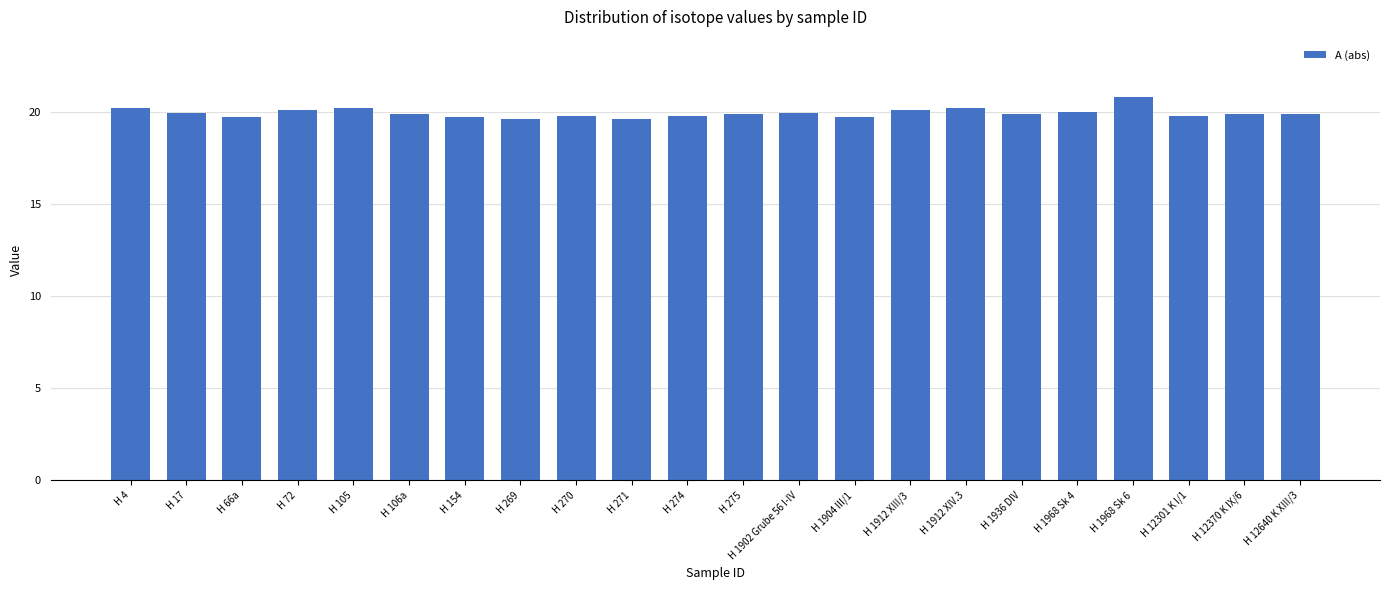

What position from the right is H 1904 III/1?

9